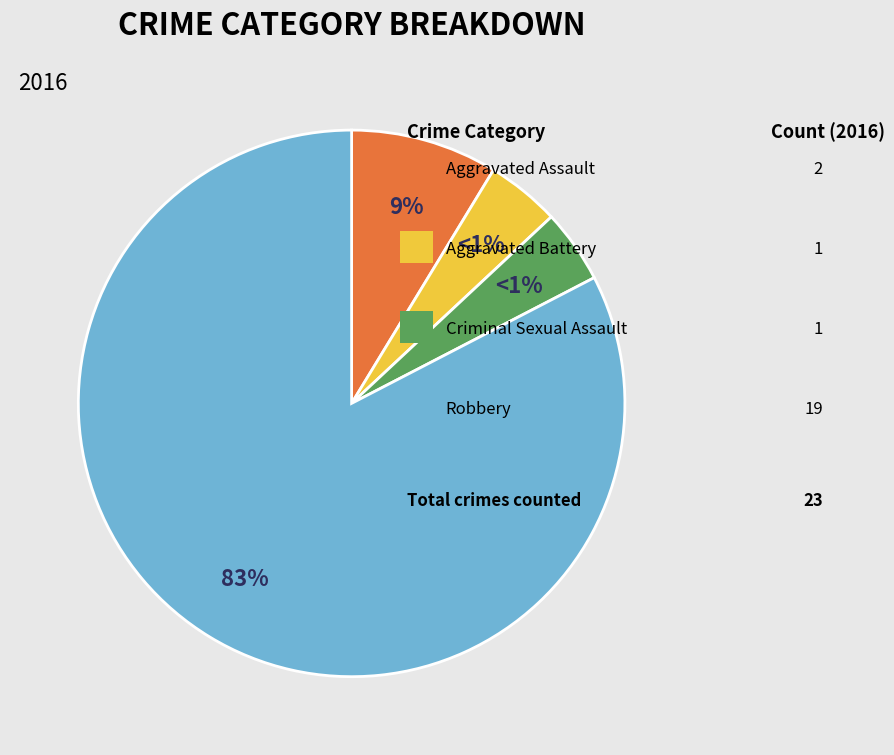

How many segments does this pie chart have?

4